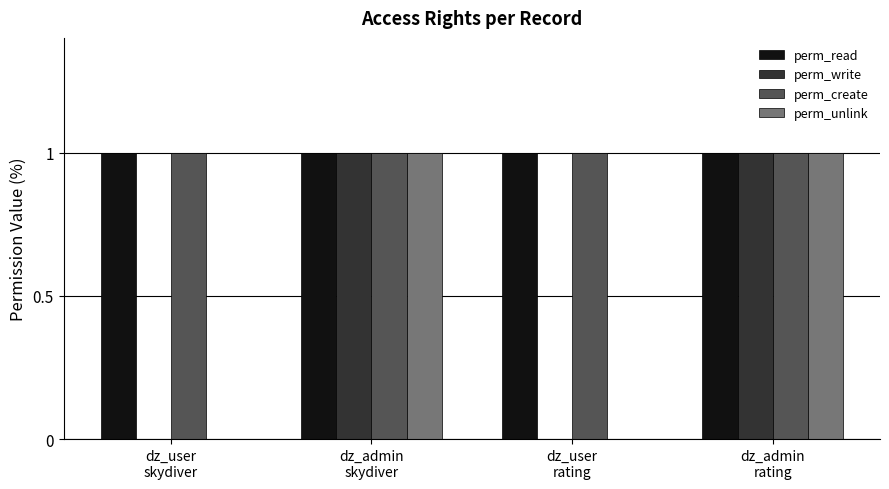

Are the bars grouped side by side (vs. stacked)?

Yes